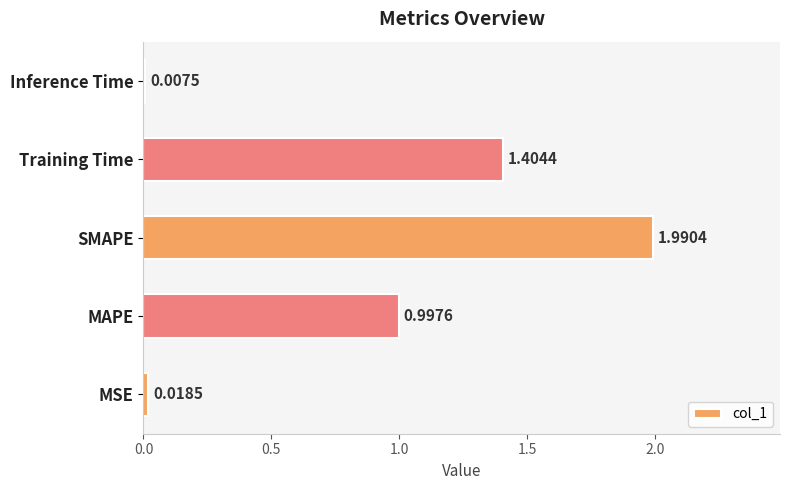

What is the average value?

0.9